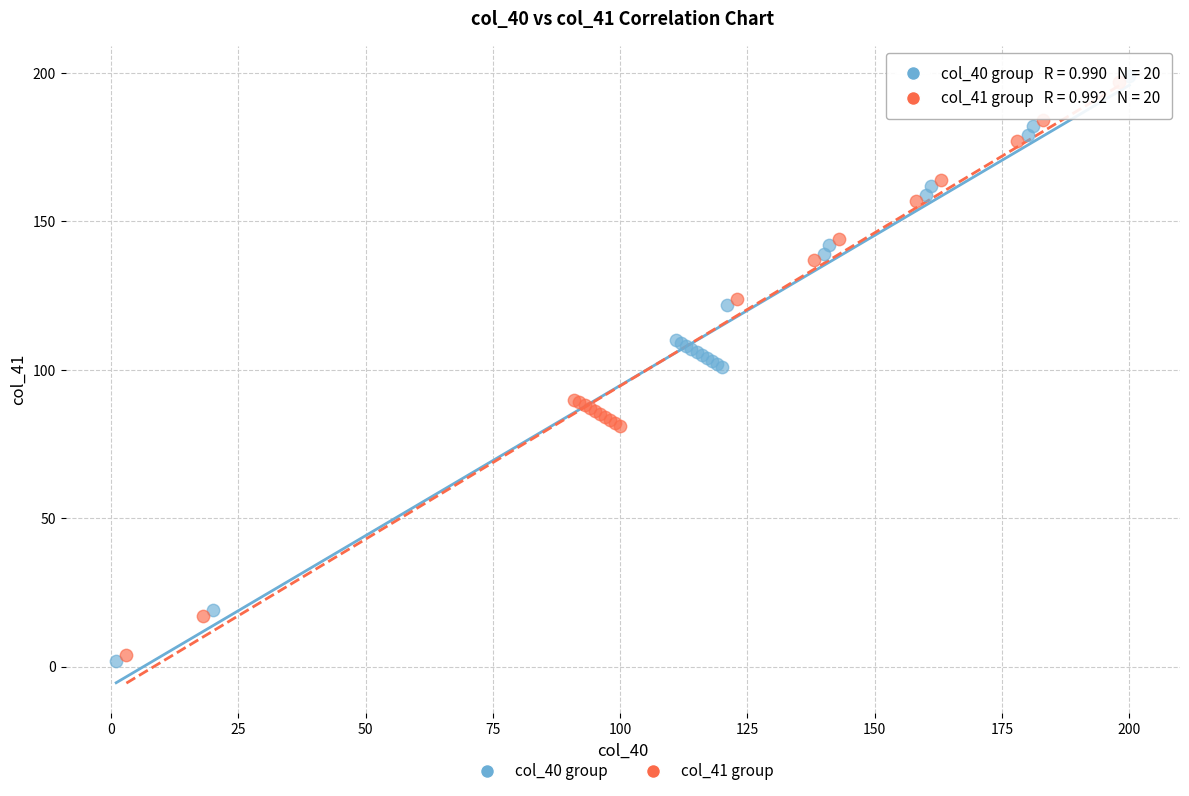

What are all the series names shown in the legend?

col_40 group, col_41 group